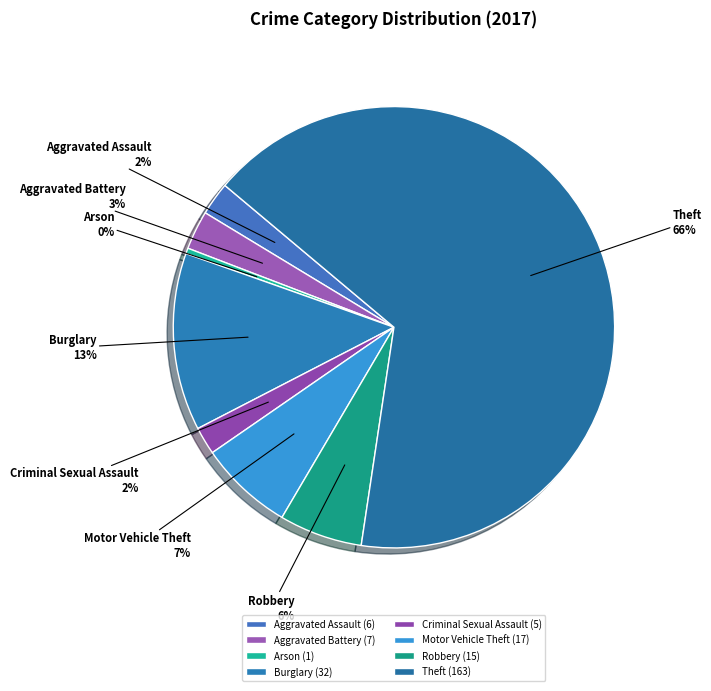

Combined, do Robbery and Arson account for over 50%?

No